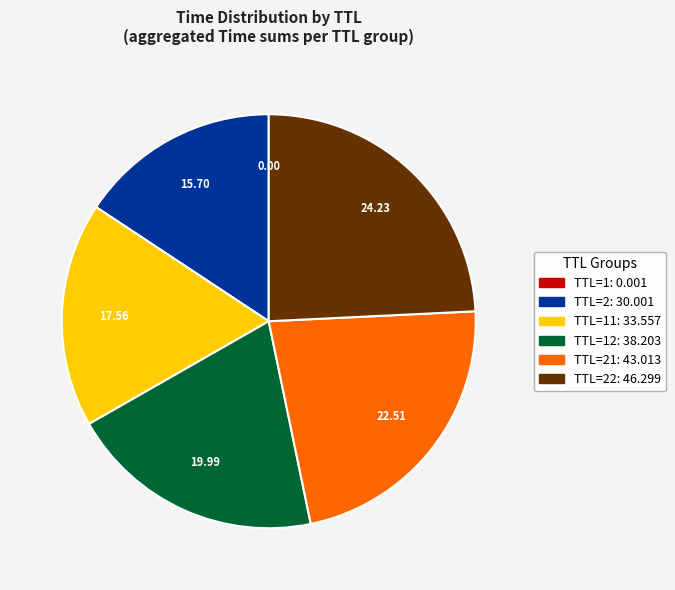

Does any single category account for the majority?

No